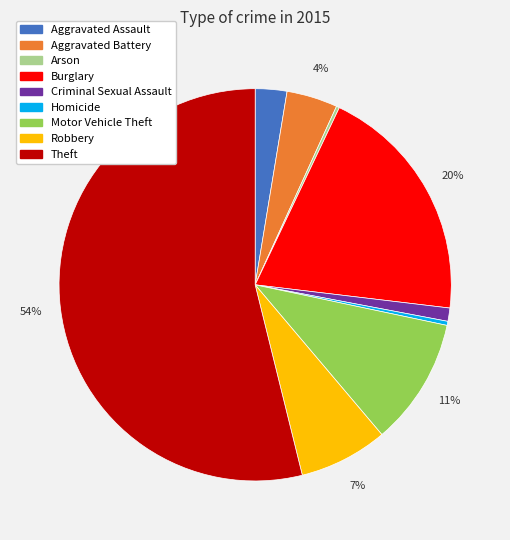

To the nearest percent, what portion does Burglary represent?

20%